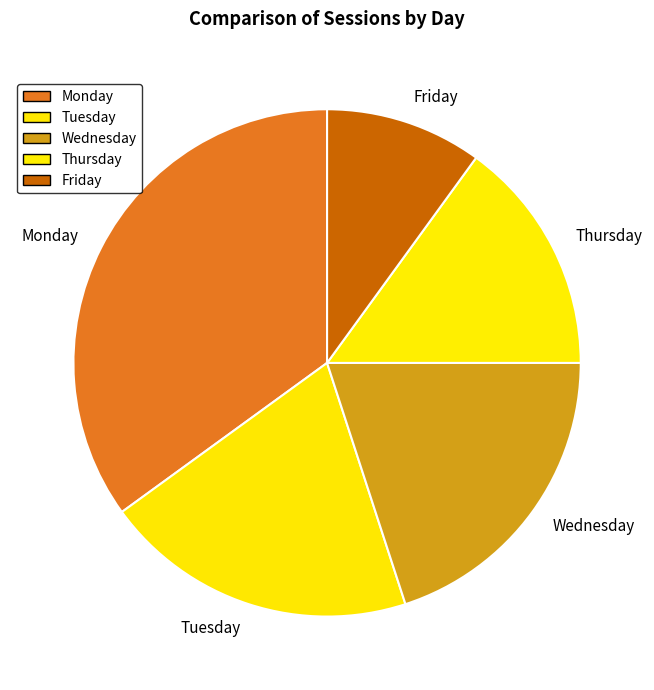

Which category has the biggest portion of the pie?

Monday